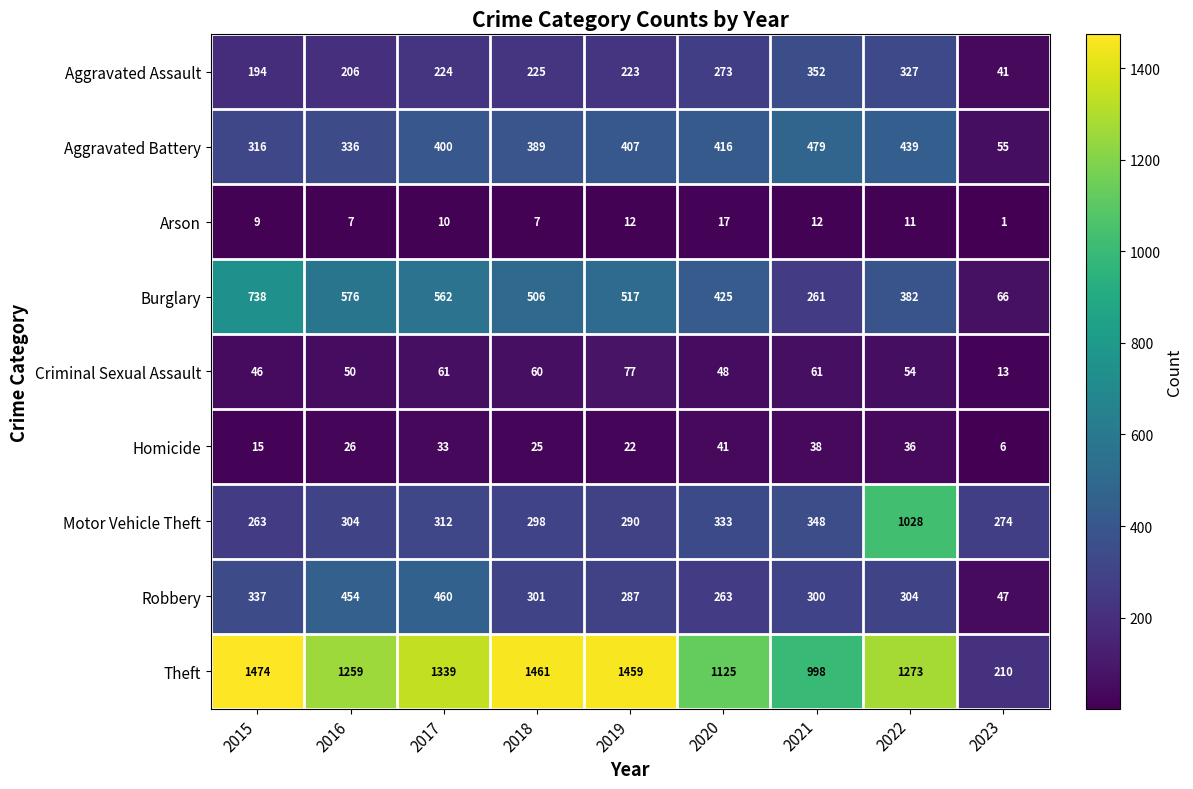

What is the spread (max minus min) of values at 2018?

1454